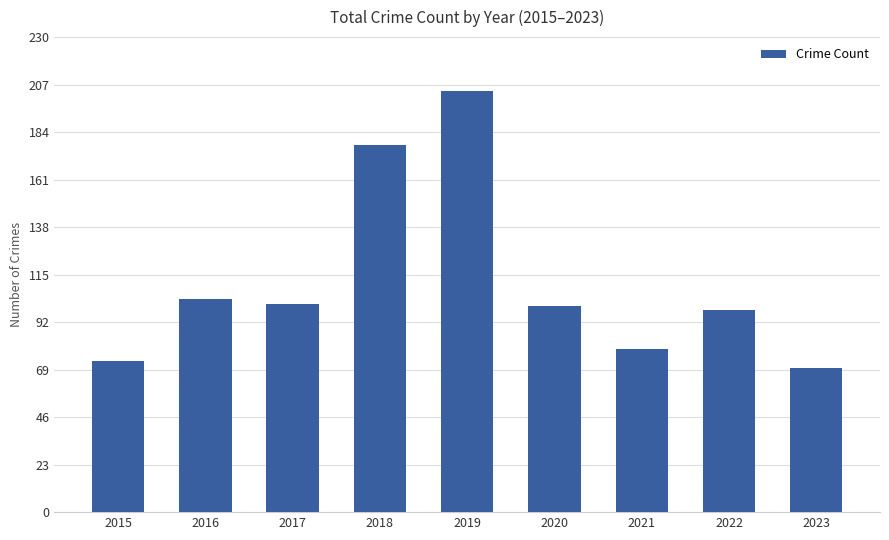

What is the value of the 7th bar from the left?

79